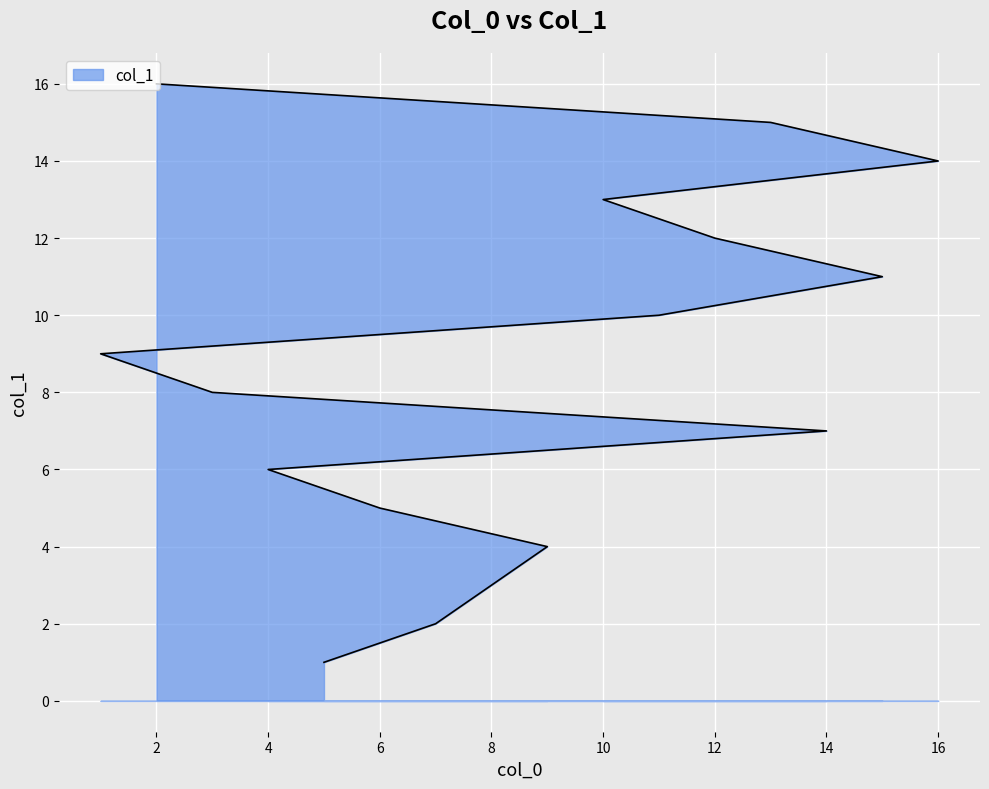

What is the difference between the values at 3 and 8?

5